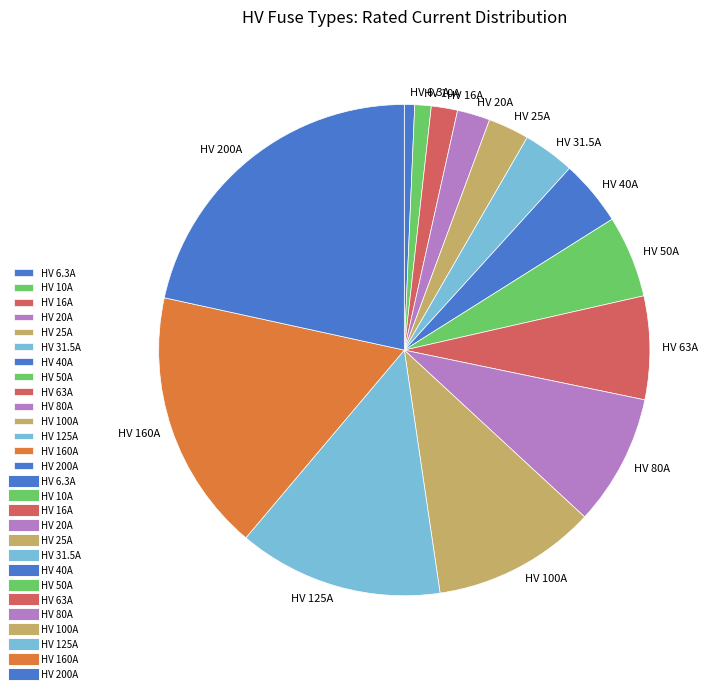

Does HV 25A represent more than half of the total?

No